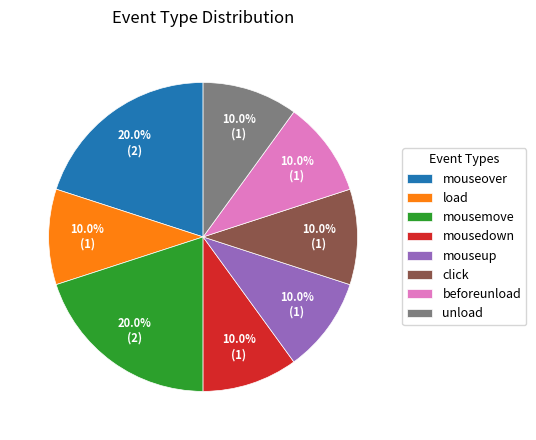

Does any single category account for the majority?

No